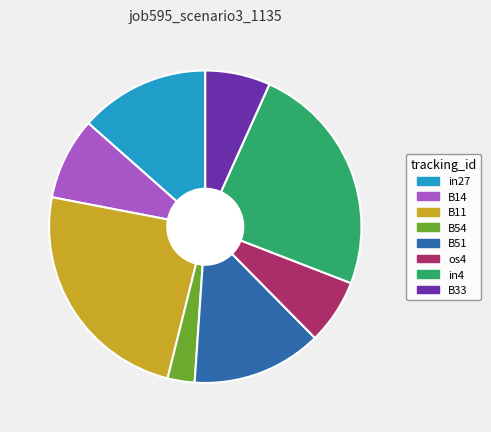

Is there any slice that represents more than half of the pie?

No